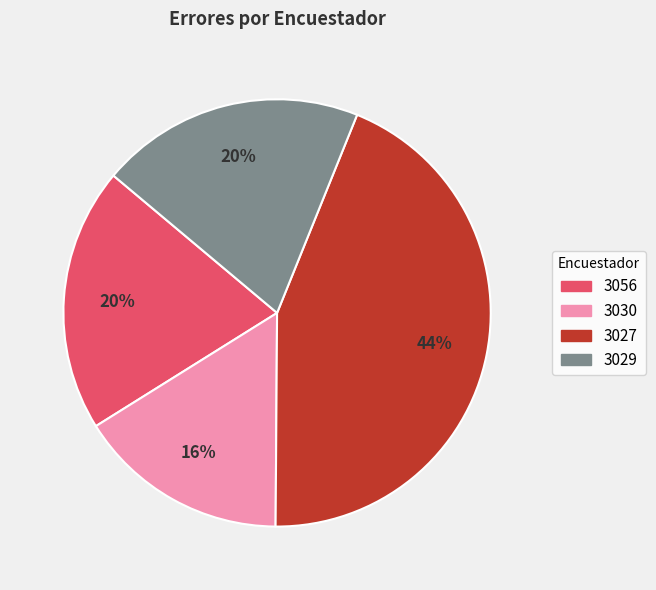

To the nearest percent, what is the average slice percentage?

25%